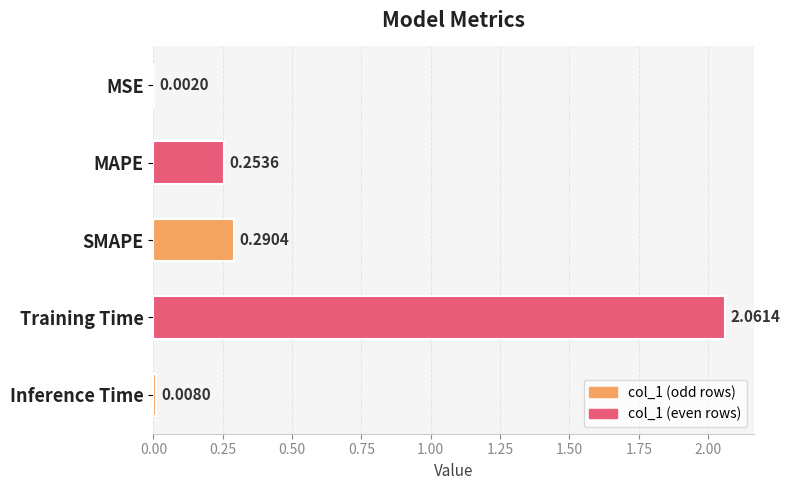

What is the average value?

0.5